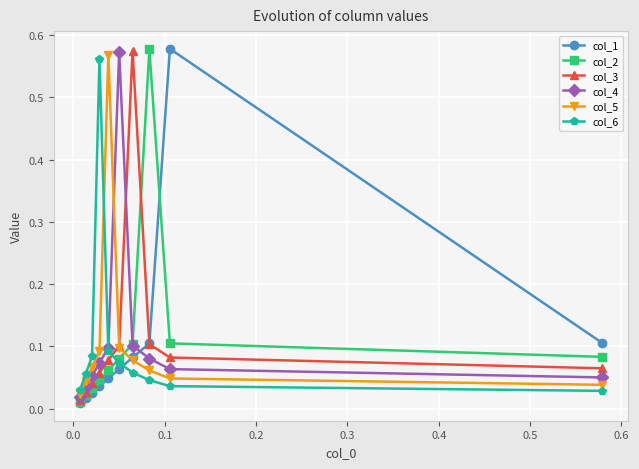

How many data points does each series have?

10